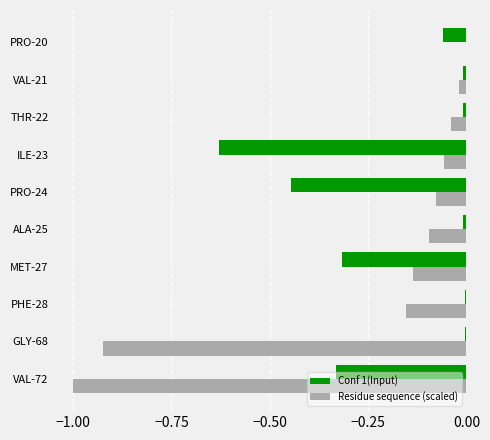

Which series has the largest total across all categories?

Conf 1(Input)